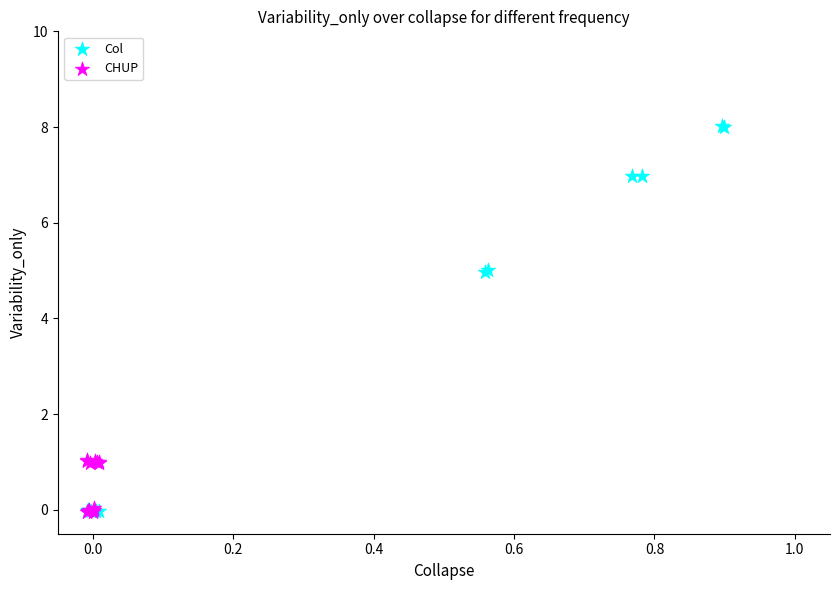

Which series contains the highest Y value?

Col